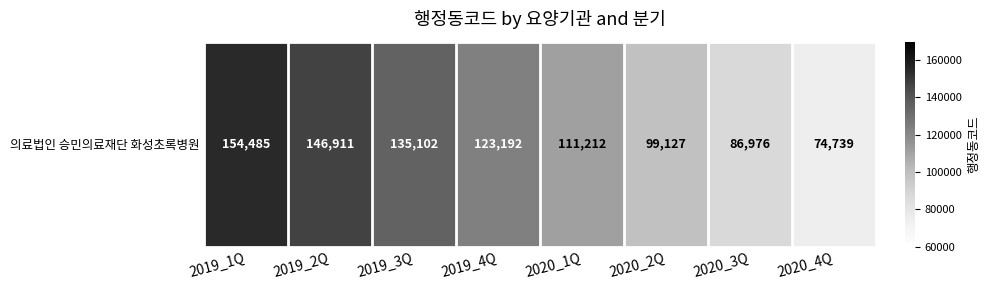

Rank the categories by value from lowest to highest.

2020_4Q, 2020_3Q, 2020_2Q, 2020_1Q, 2019_4Q, 2019_3Q, 2019_2Q, 2019_1Q